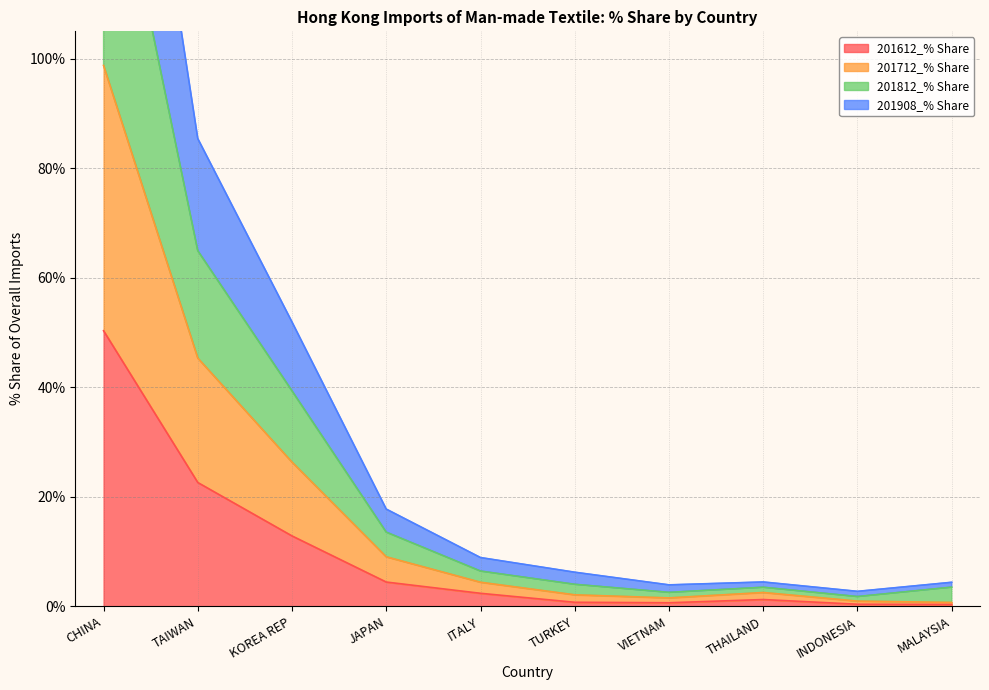

What is the sum of all 201612_% Share values?

96.1